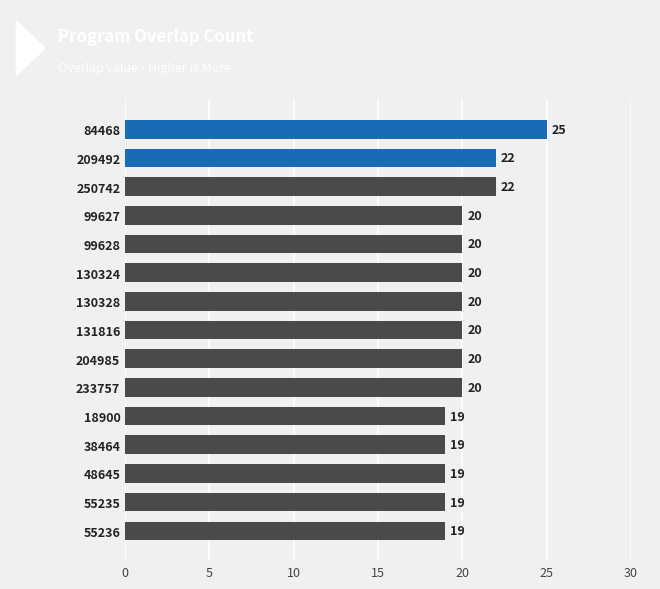

What is the difference between the maximum and minimum values?

6